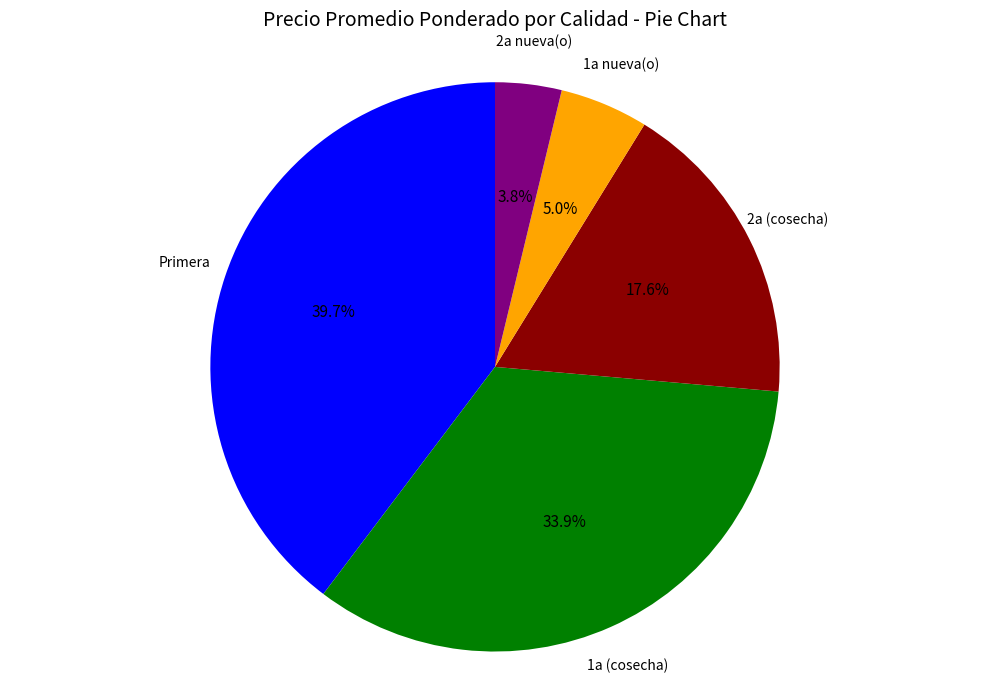

Do 1a nueva(o) and 2a nueva(o) together represent more than half of the pie?

No